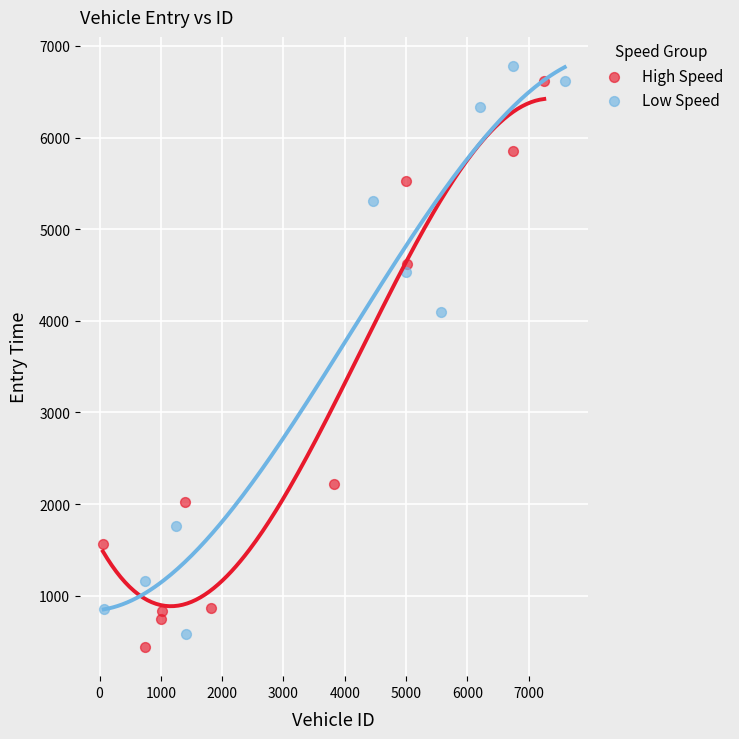

Which series reaches the minimum Y coordinate?

High Speed